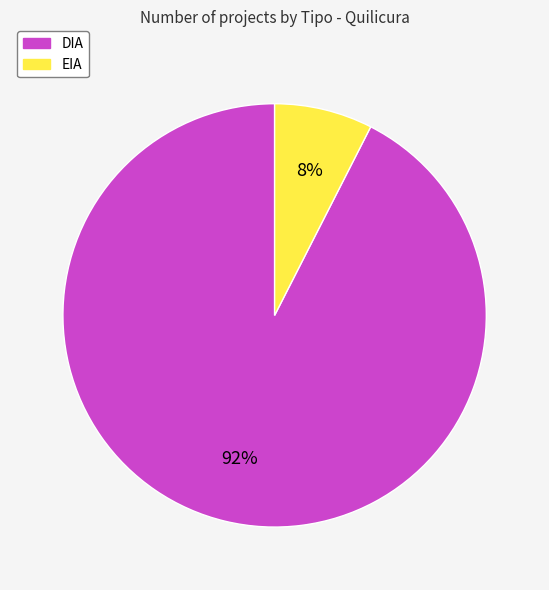

Do EIA and DIA together represent more than half of the pie?

Yes